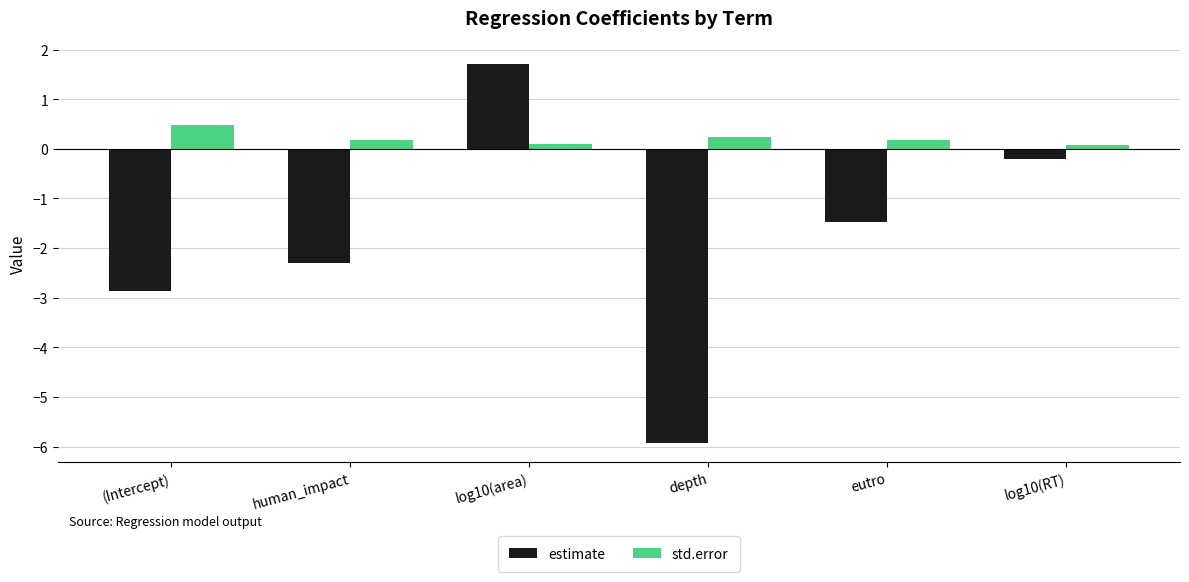

What is the lowest value of the std.error series?

0.1